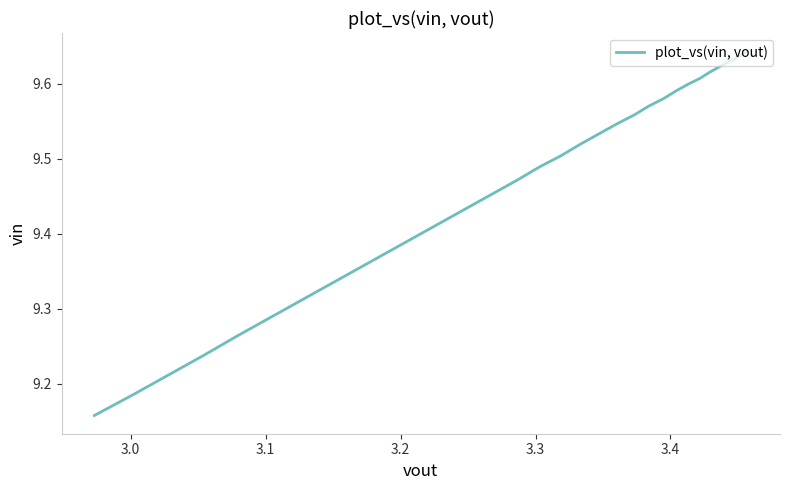

Does the chart have visible grid lines?

No